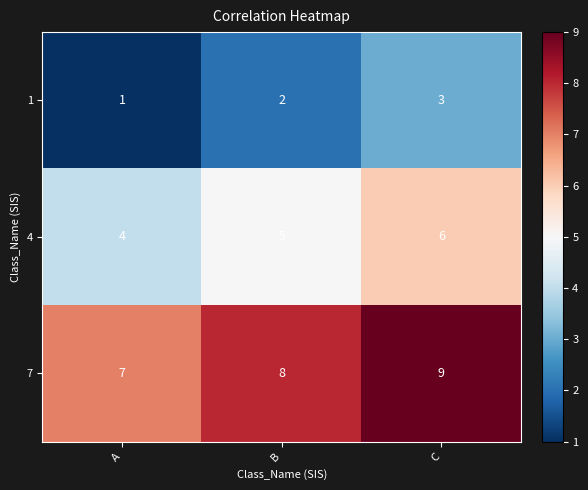

How many data points does each series have?

3